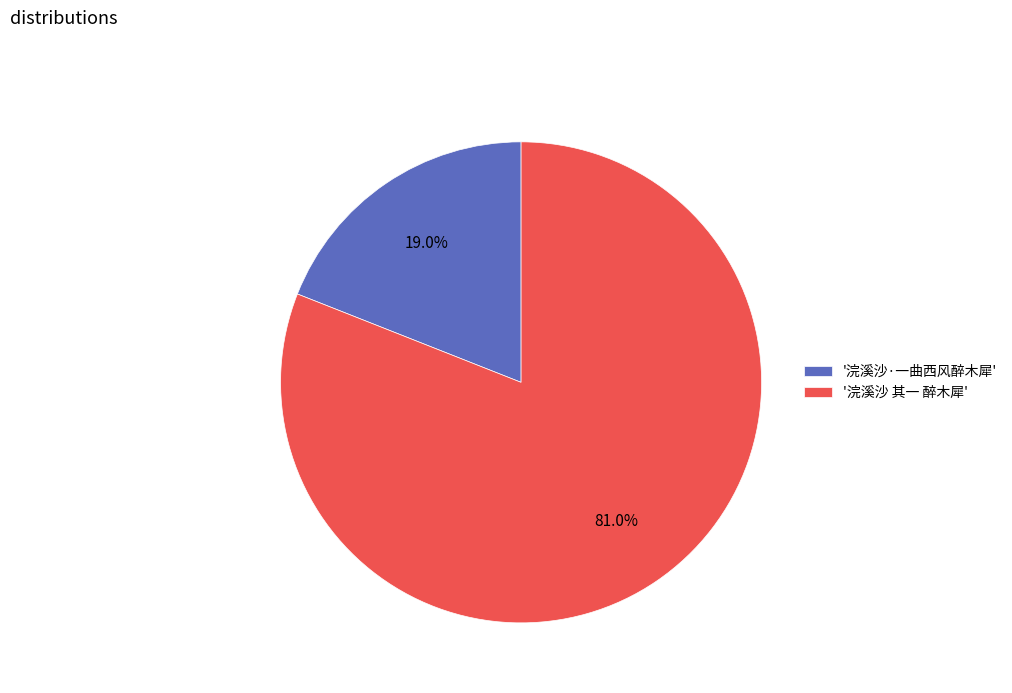

Rank the categories by value from highest to lowest.

'浣溪沙 其一 醉木犀', '浣溪沙·一曲西风醉木犀'